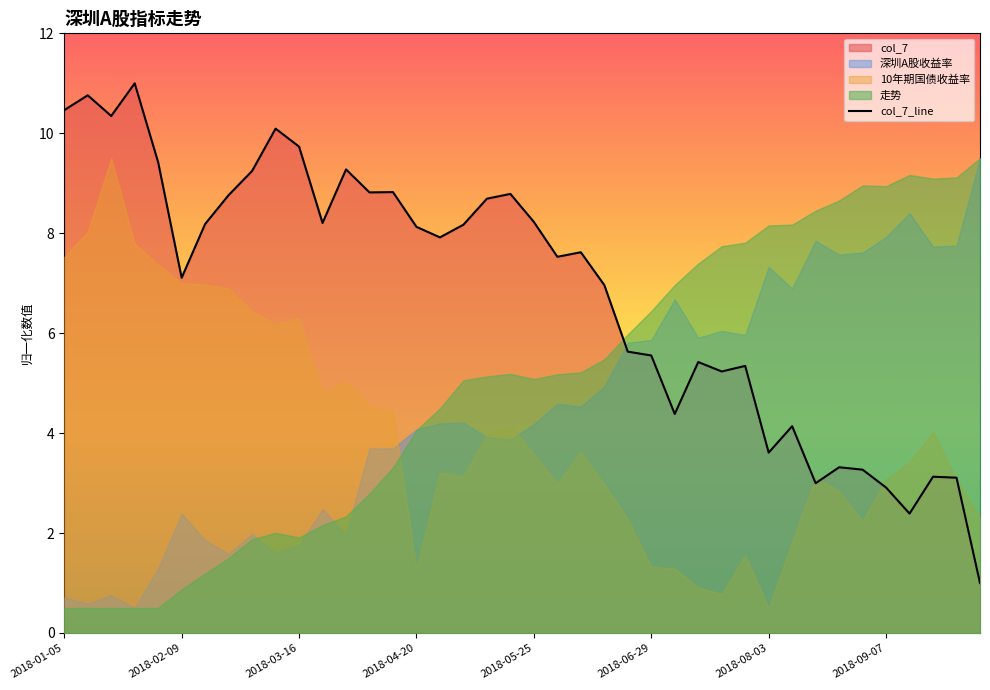

What position from the right is 23?

17